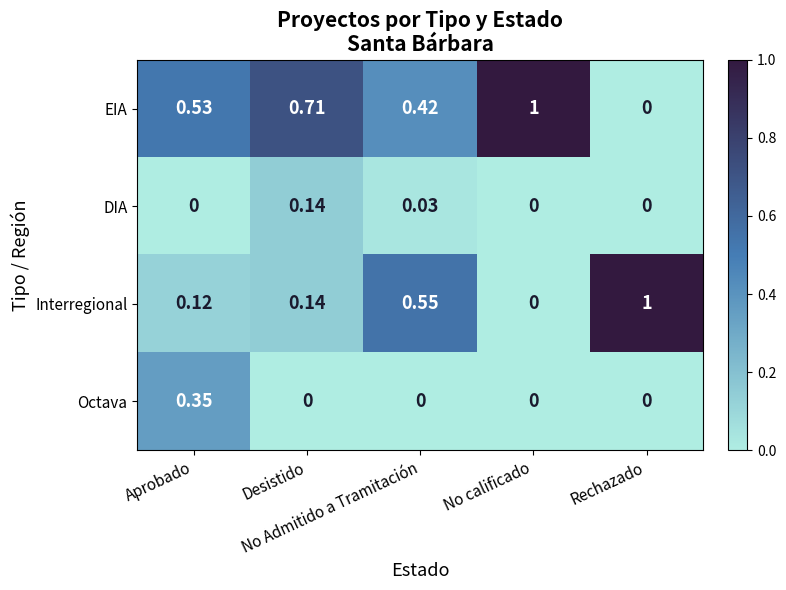

Count the number of data series in this chart.

4